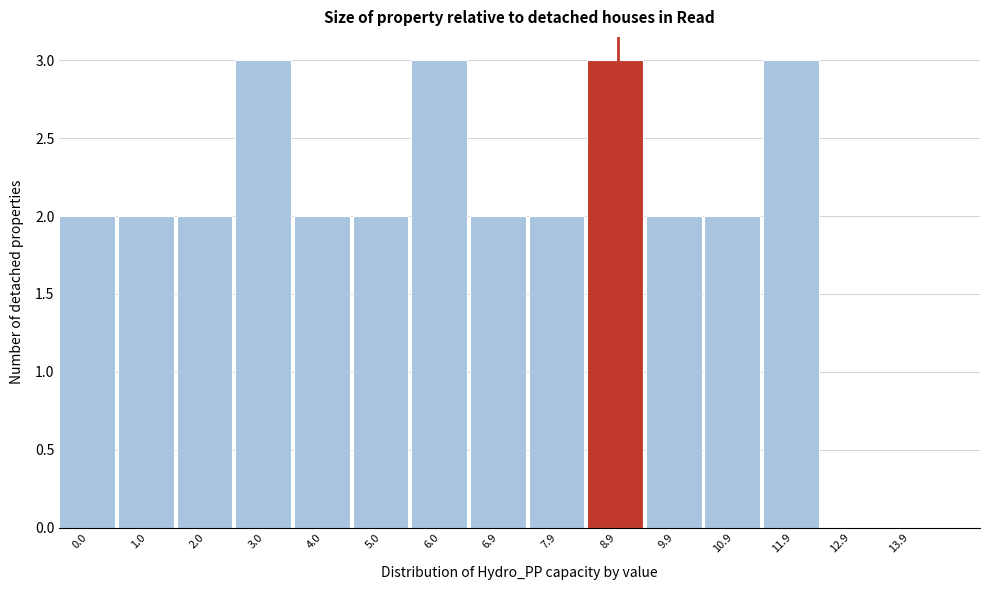

Reading left to right, transcribe all the data shown in this chart.

0.0=2	1.0=2	2.0=2	3.0=3	4.0=2	5.0=2	6.0=3	6.9=2	7.9=2	8.9=3	9.9=2	10.9=2	11.9=3	12.9=0	13.9=0